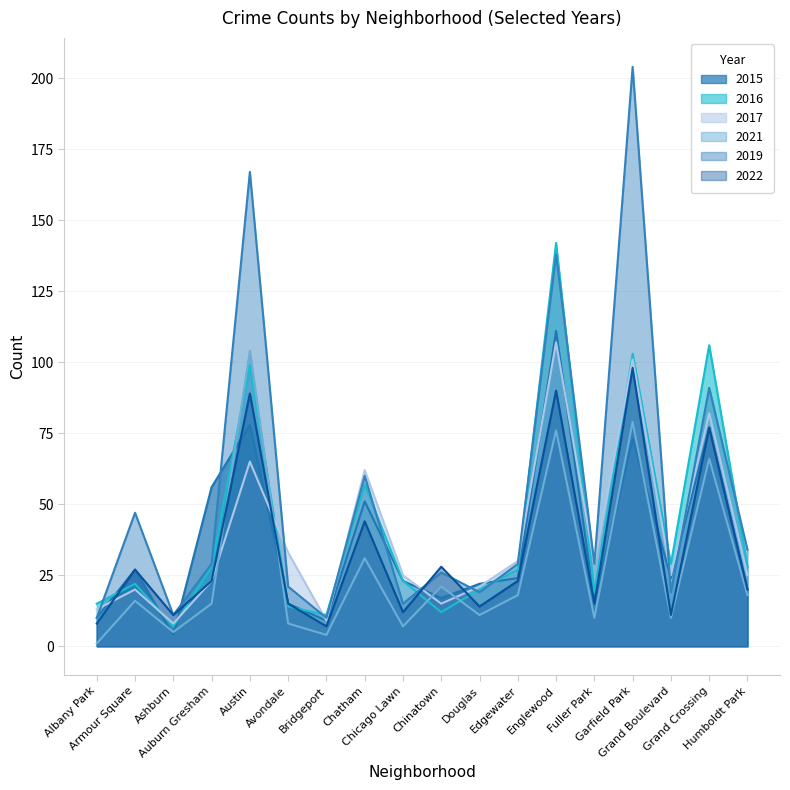

At which label is 2017 closest to 57?

Chatham